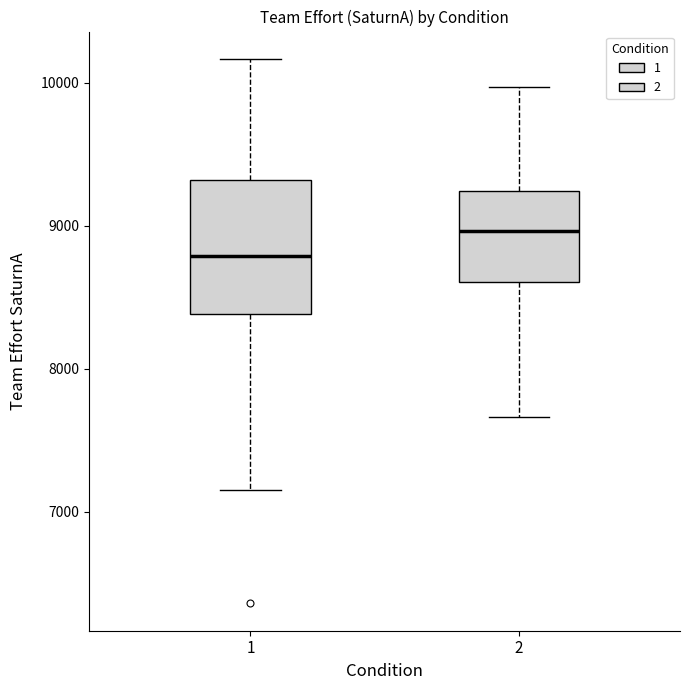

Reading left to right, transcribe this box plot: for each box, give where its median line is, the range the box spans, and where its two whiskers end, as read against the y-axis. The values are not printed on the chart, so give them approximately, as read against the axis.

1: median 8800, box 8400 to 9300, whiskers 7200 to 10200
2: median 9000, box 8600 to 9200, whiskers 7700 to 10000